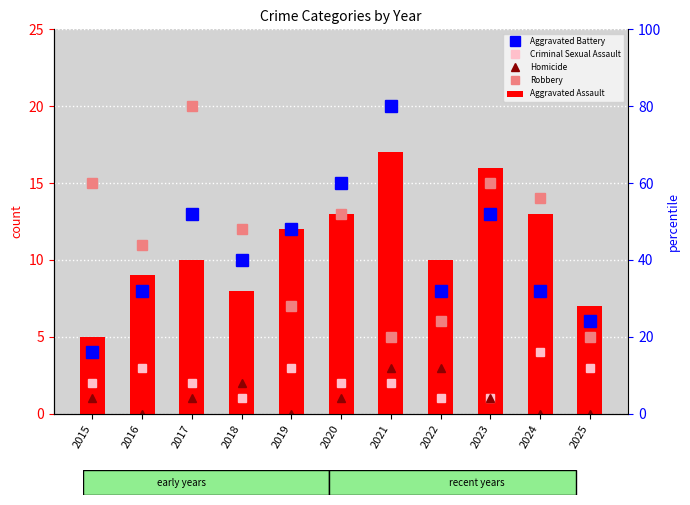

Which series changed the most between 2018 and 2025?

Robbery